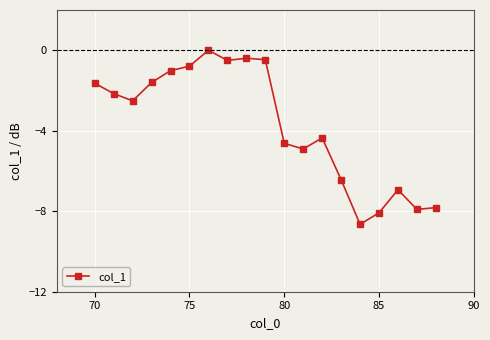

Reading right to left, extract all data points from this chart.

-7.8	-7.9	-6.9	-8.1	-8.7	-6.4	-4.4	-4.9	-4.6	-0.5	-0.4	-0.5	0.0	-0.8	-1.0	-1.6	-2.5	-2.2	-1.6